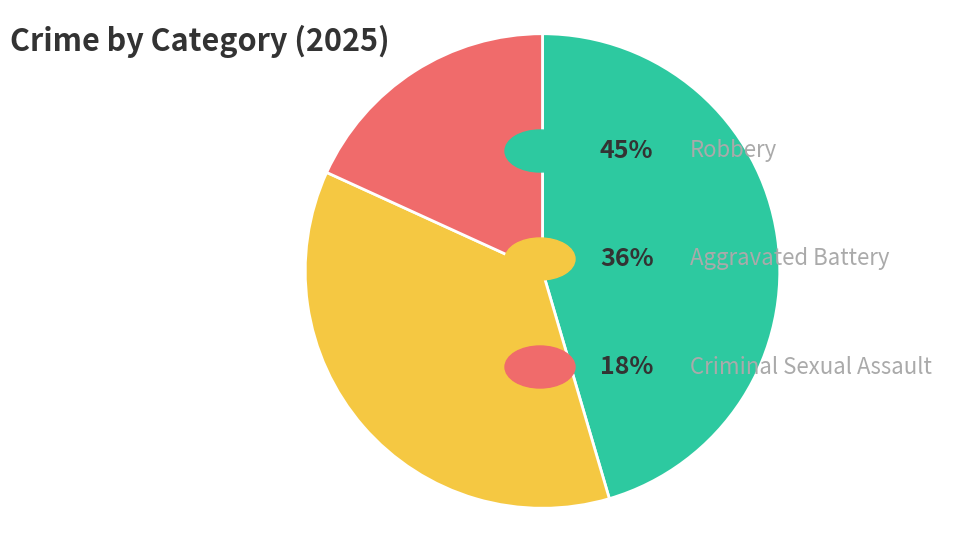

Is there any slice that represents more than half of the pie?

No